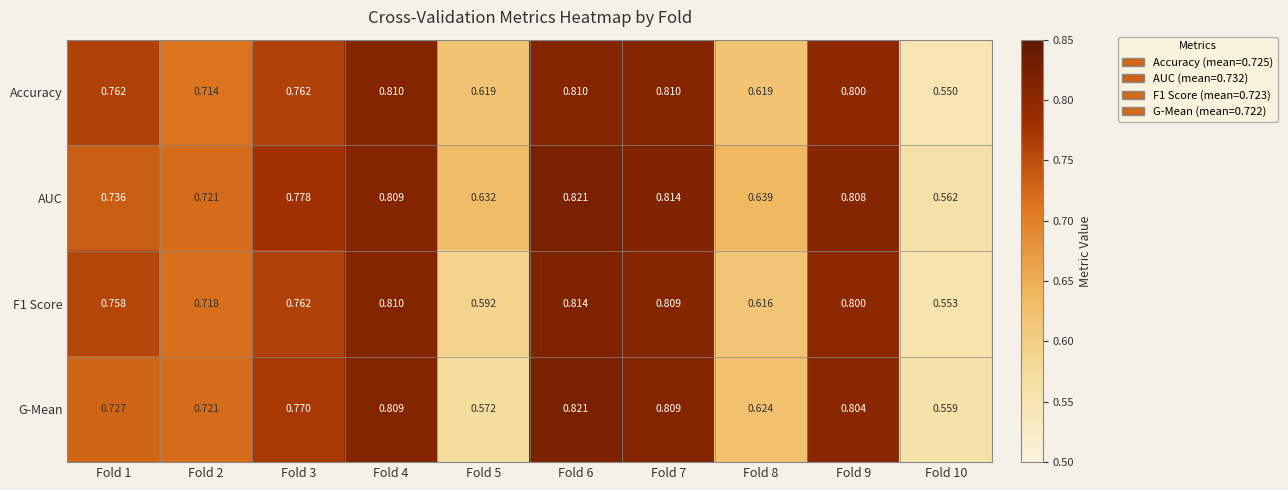

Which series has the largest range (max minus min)?

G-Mean